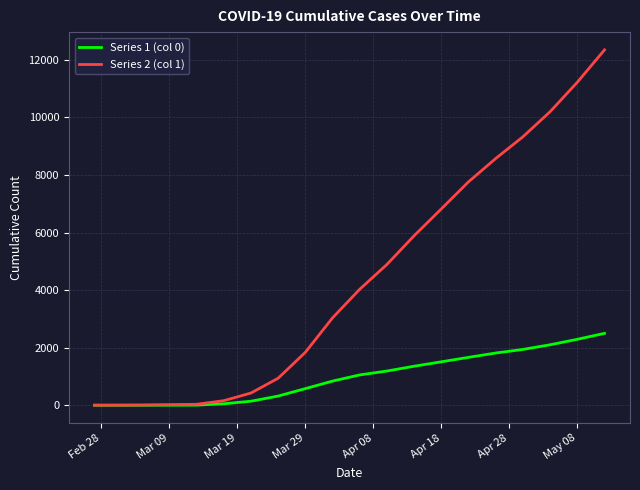

How many lines are shown in the chart?

2